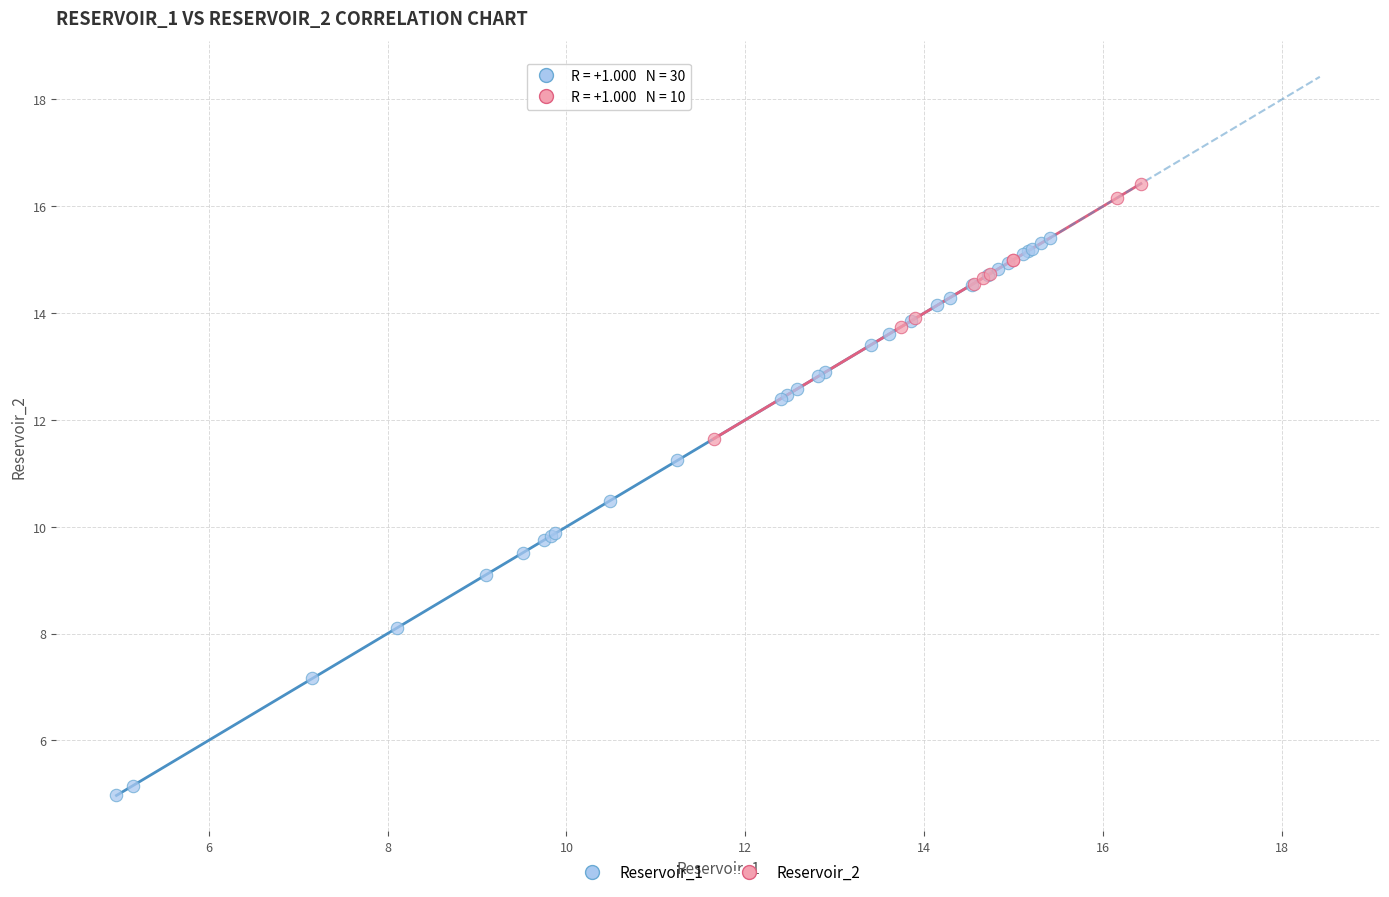

Which series reaches the minimum Y coordinate?

Reservoir_1